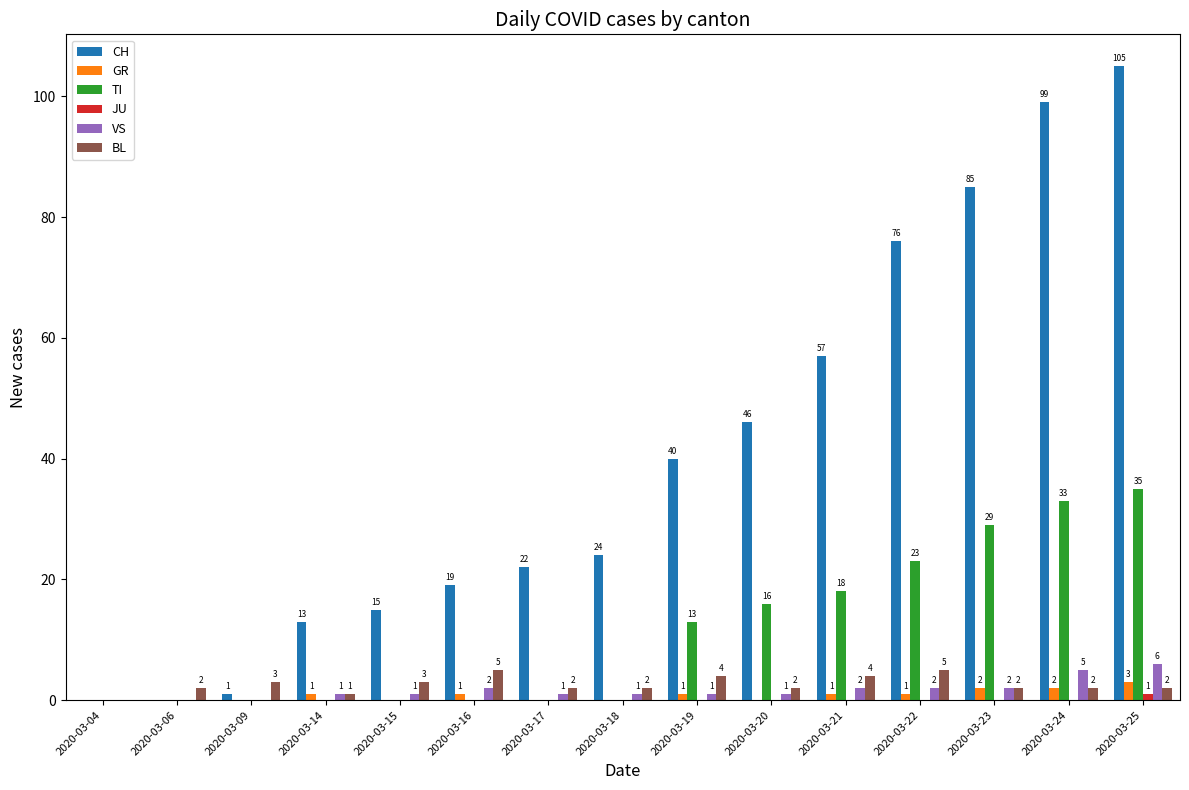

Between 2020-03-18 and 2020-03-21, which series saw the biggest shift?

CH